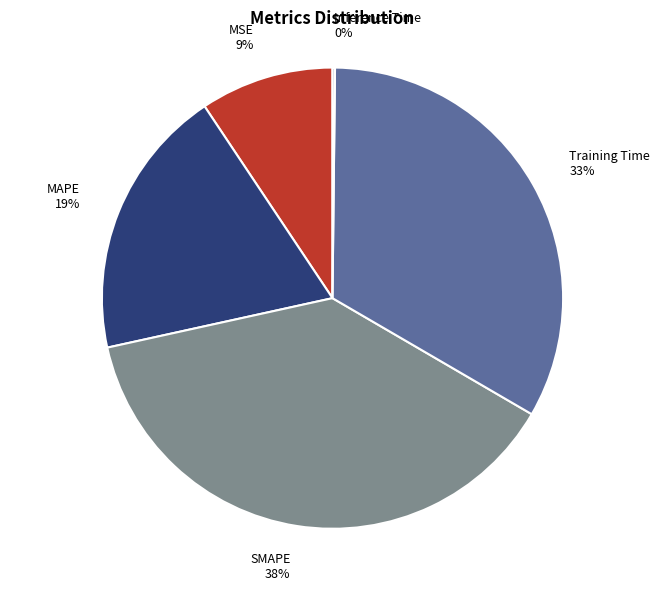

What percentage is the SMAPE slice, to the nearest percent?

38%